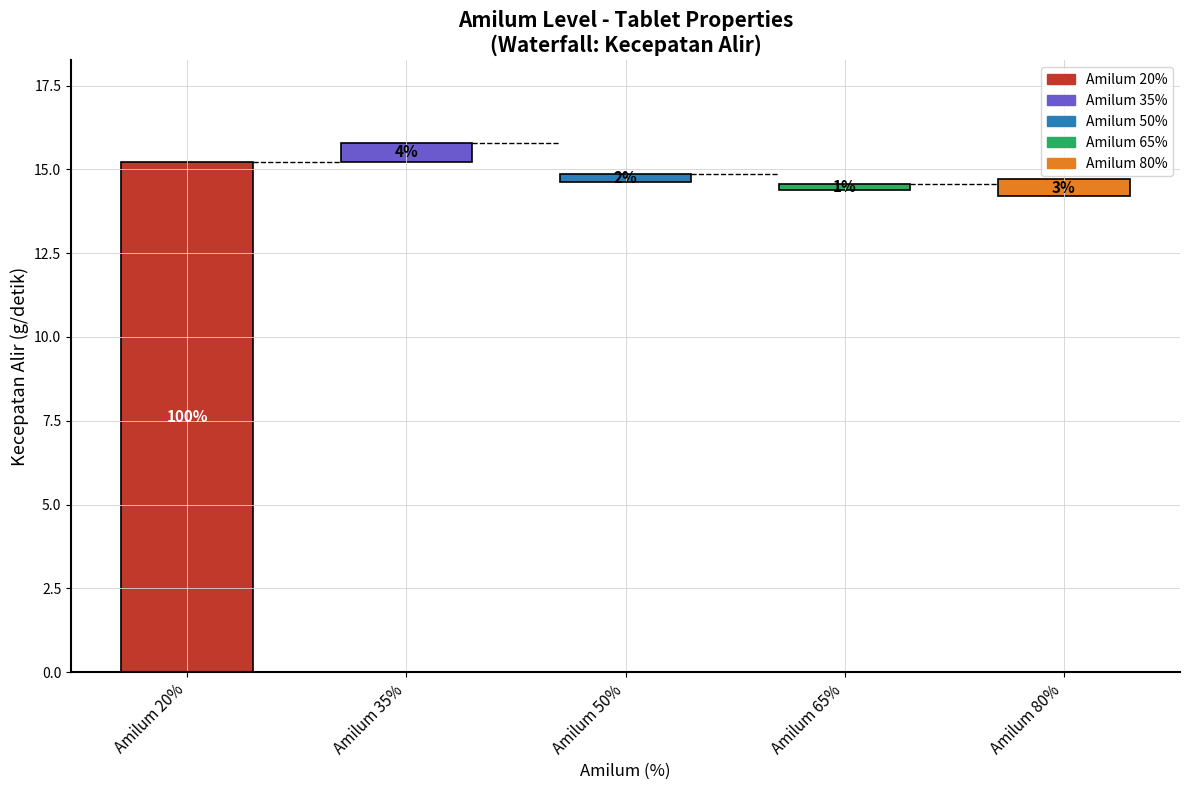

At which category is the sum across all series the highest?

20